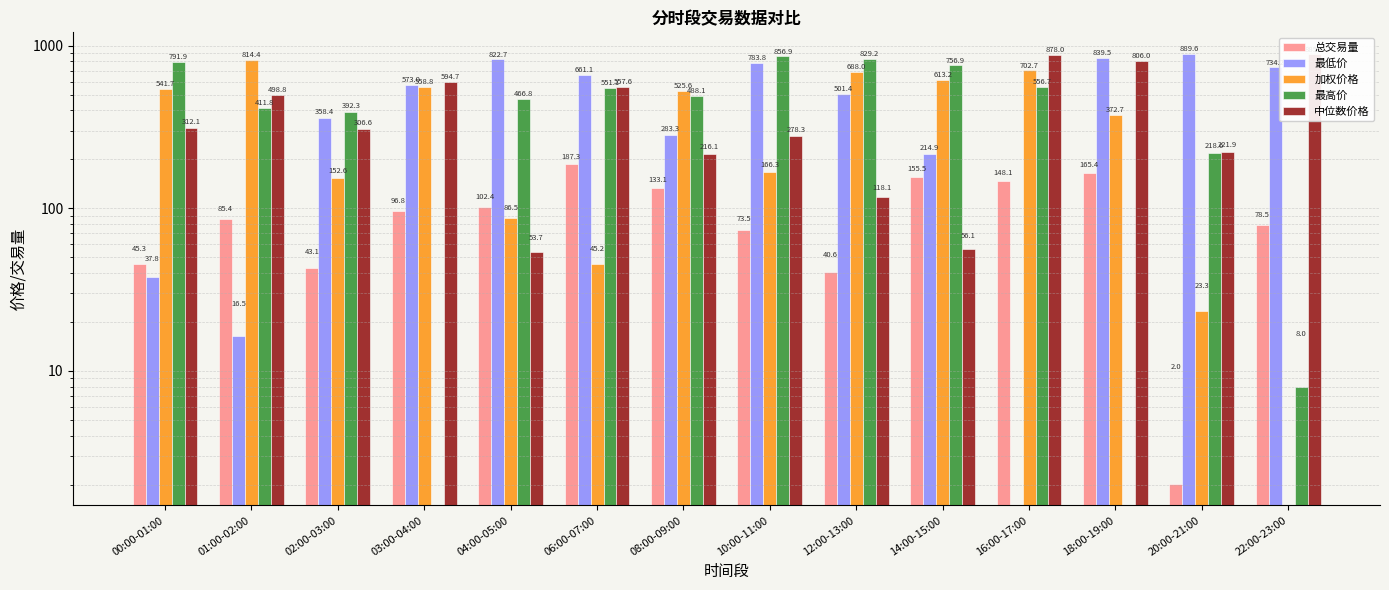

Reading left to right, what are all the values shown in this chart?

总交易量: 00:00-01:00=45.3	01:00-02:00=85.4	02:00-03:00=43.1	03:00-04:00=96.8	04:00-05:00=102.4	06:00-07:00=187.3	08:00-09:00=133.1	10:00-11:00=73.5	12:00-13:00=40.6	14:00-15:00=155.5	16:00-17:00=148.1	18:00-19:00=165.4	20:00-21:00=2.0	22:00-23:00=78.5
最低价: 00:00-01:00=37.8	01:00-02:00=16.5	02:00-03:00=358.4	03:00-04:00=573.0	04:00-05:00=822.7	06:00-07:00=661.1	08:00-09:00=283.3	10:00-11:00=783.8	12:00-13:00=501.4	14:00-15:00=214.9	16:00-17:00=0.0	18:00-19:00=839.5	20:00-21:00=889.6	22:00-23:00=734.2
加权价格: 00:00-01:00=541.7	01:00-02:00=814.4	02:00-03:00=152.6	03:00-04:00=558.8	04:00-05:00=86.5	06:00-07:00=45.2	08:00-09:00=525.6	10:00-11:00=166.3	12:00-13:00=688.0	14:00-15:00=613.2	16:00-17:00=702.7	18:00-19:00=372.7	20:00-21:00=23.3	22:00-23:00=0.0
最高价: 00:00-01:00=791.9	01:00-02:00=411.8	02:00-03:00=392.3	03:00-04:00=0.0	04:00-05:00=466.8	06:00-07:00=551.1	08:00-09:00=488.1	10:00-11:00=856.9	12:00-13:00=829.2	14:00-15:00=756.9	16:00-17:00=556.7	18:00-19:00=0.0	20:00-21:00=218.6	22:00-23:00=8.0
中位数价格: 00:00-01:00=312.1	01:00-02:00=498.8	02:00-03:00=306.6	03:00-04:00=594.7	04:00-05:00=53.7	06:00-07:00=557.6	08:00-09:00=216.1	10:00-11:00=278.3	12:00-13:00=118.1	14:00-15:00=56.1	16:00-17:00=878.0	18:00-19:00=806.0	20:00-21:00=221.9	22:00-23:00=885.4